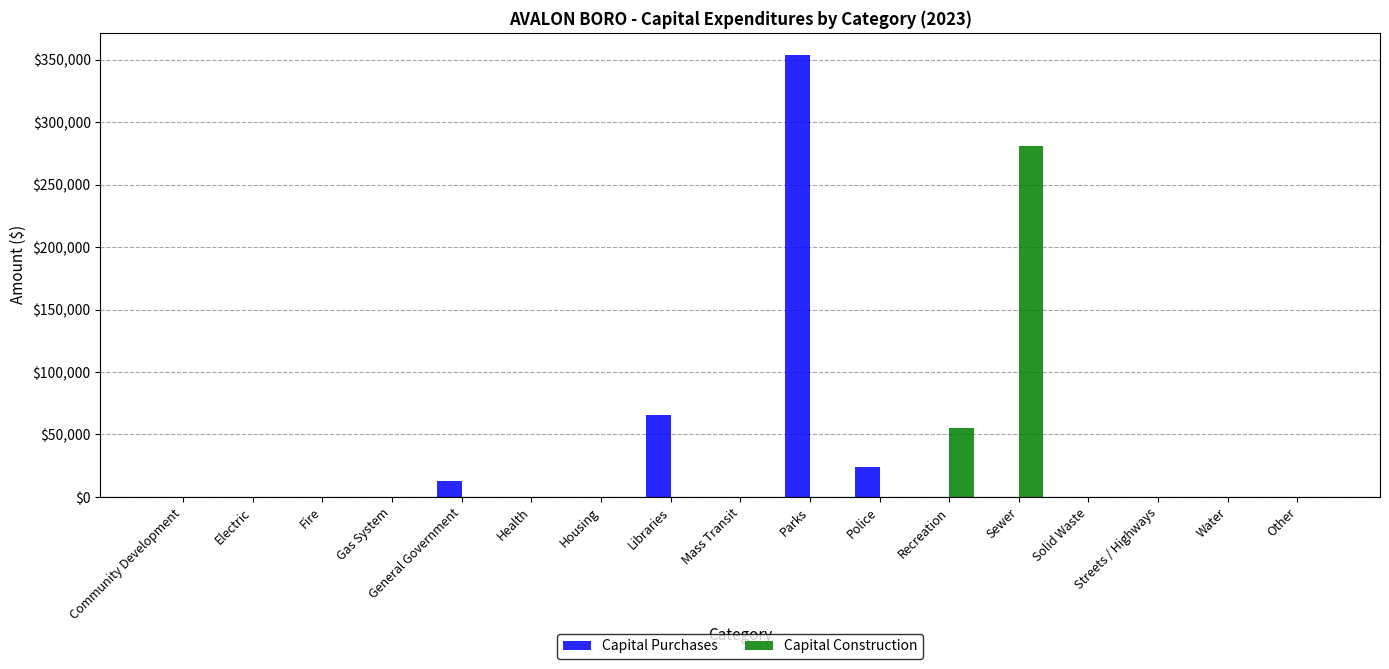

Which category has the highest value in the Capital Construction series?

Sewer